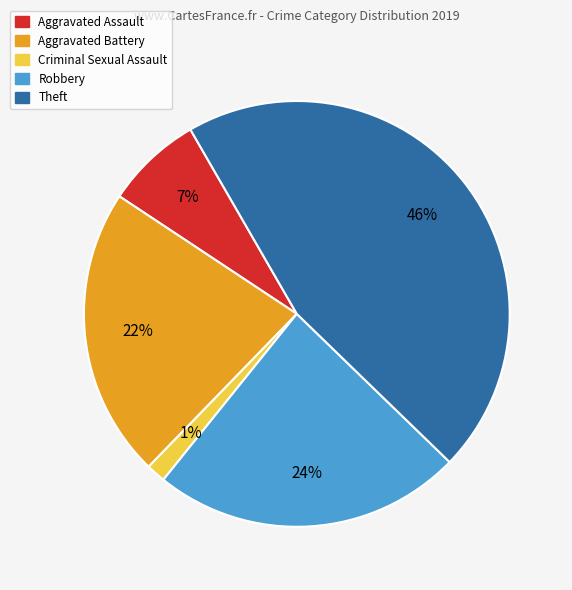

To the nearest percent, what percentage of the pie is Theft?

46%